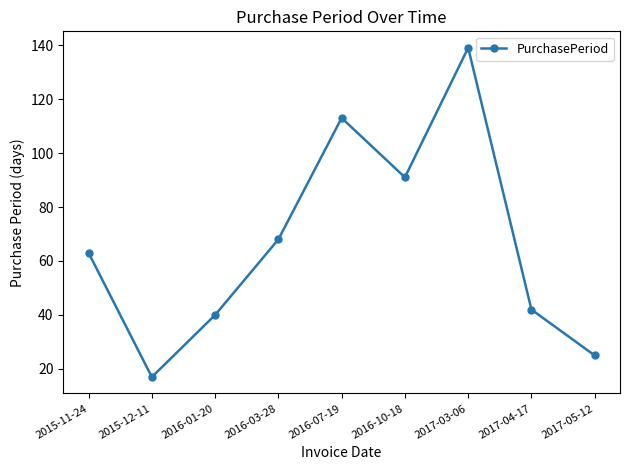

What is the difference between the values at 2017-05-12 and 2017-04-17?

17